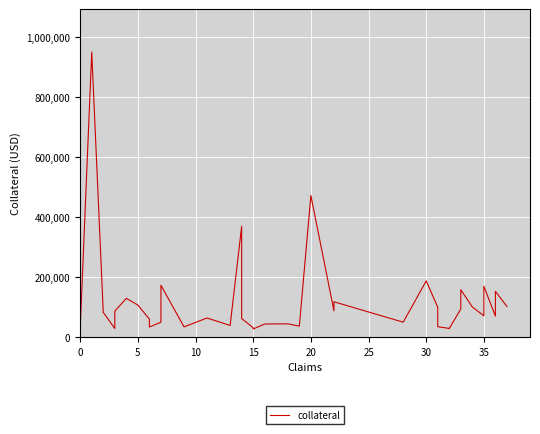

The chart shows a value of 89599.5 at 15. True or false?

False